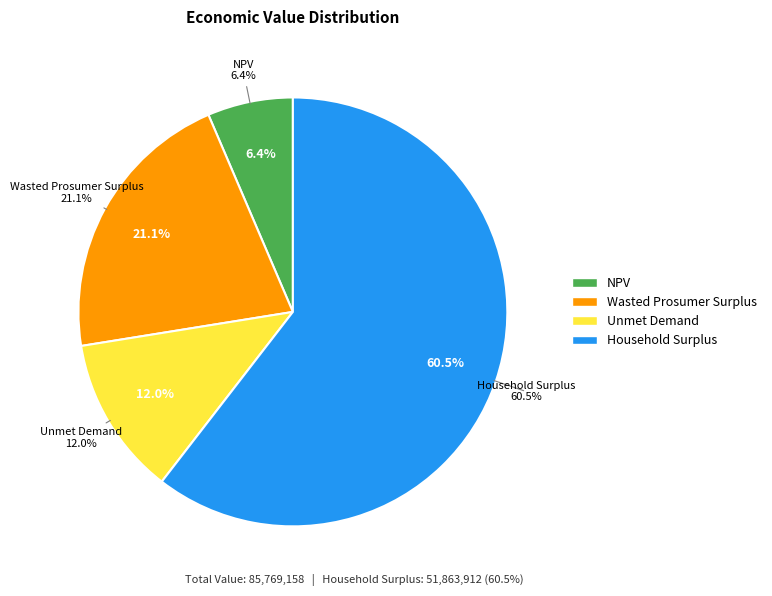

Is it true that Unmet Demand is 12% of the pie?

True